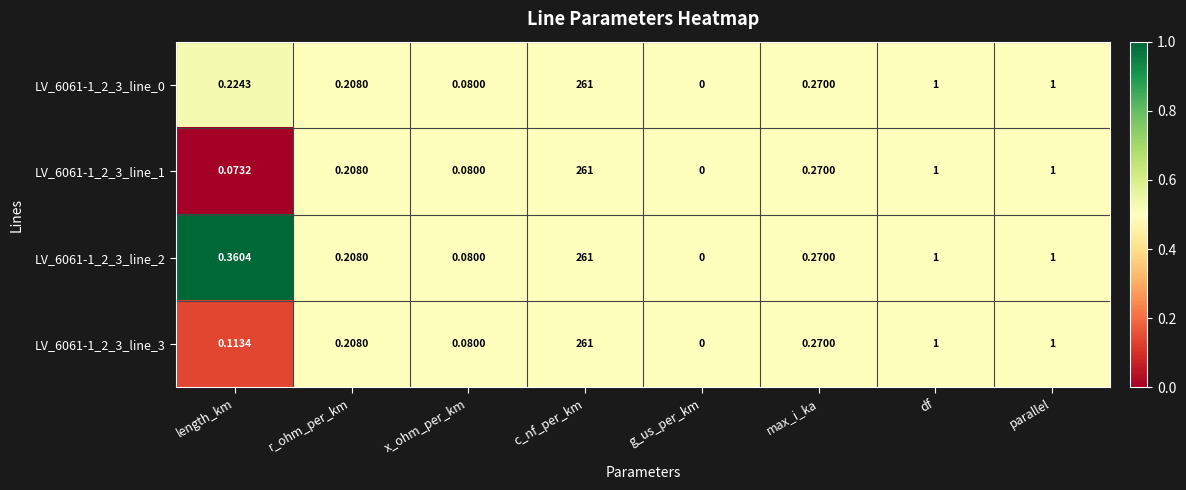

At which category does the chart reach its peak across all series?

c_nf_per_km